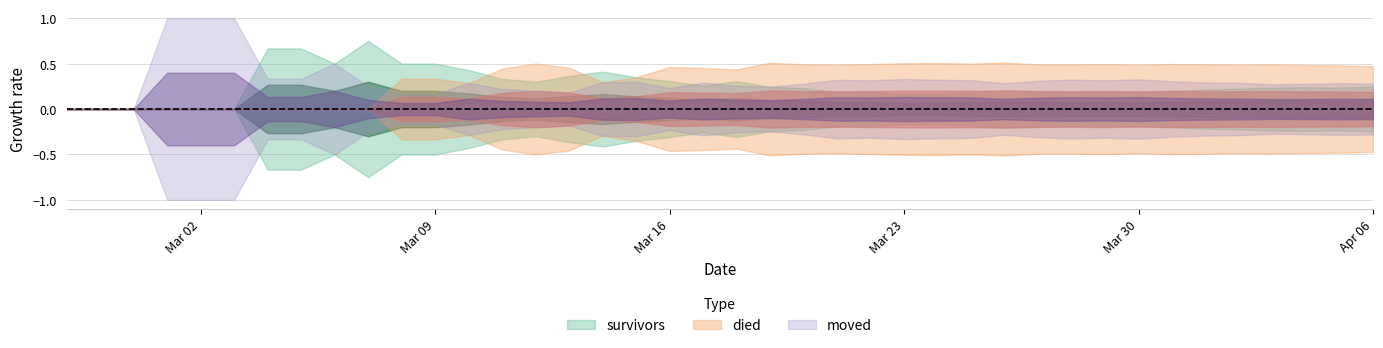

What are all the series names shown in the legend?

survivors, died, moved